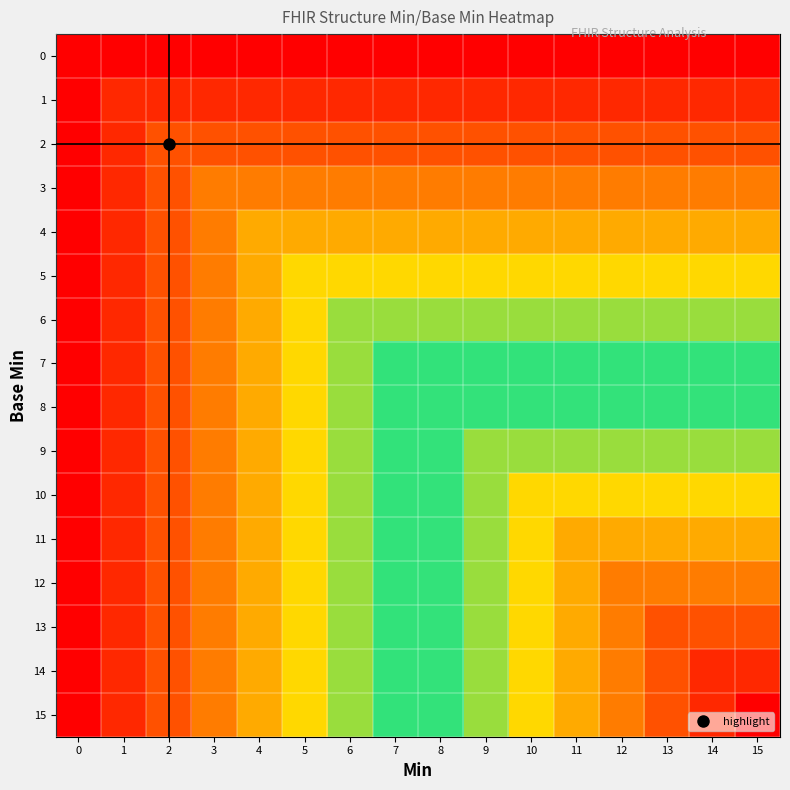

Which series has the largest total across all categories?

15